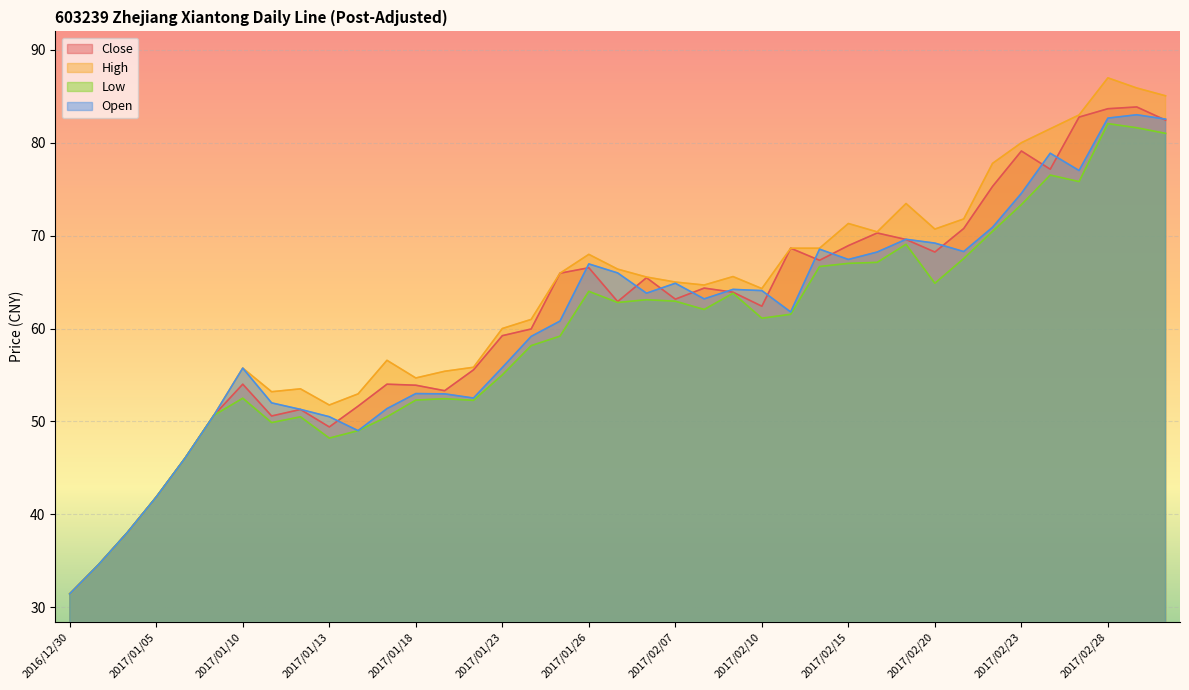

True or false: High and Open intersect in this chart.

False